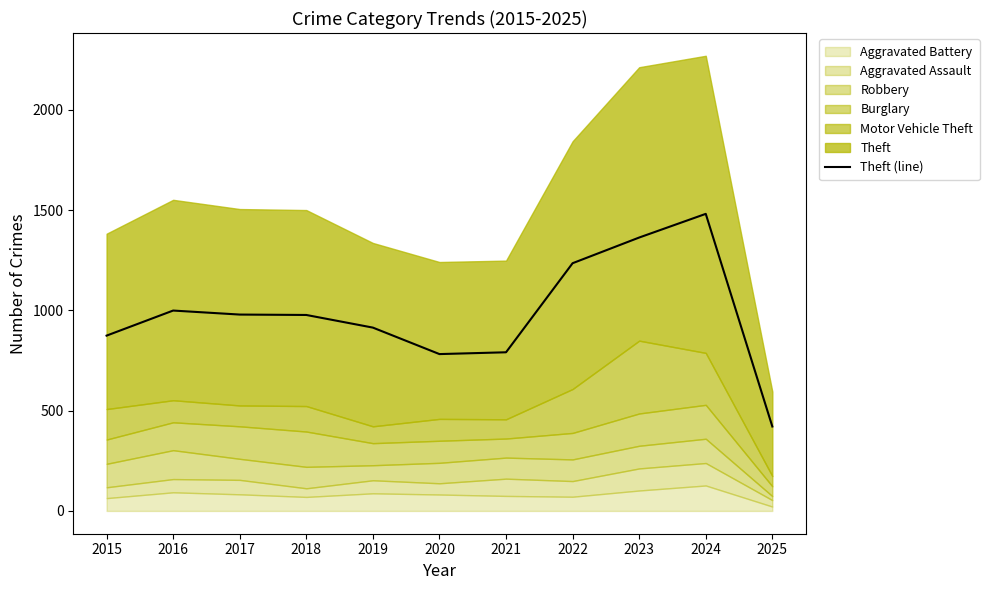

What is the greatest value displayed?

1481